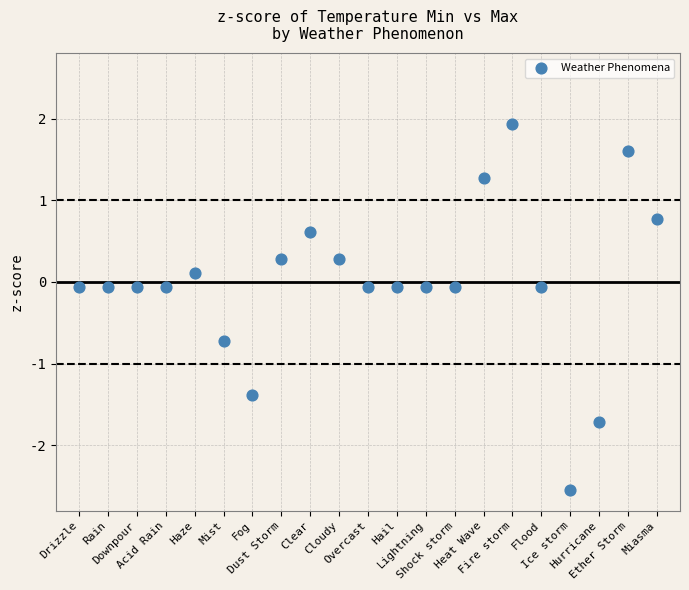

What is the range of Y values (max minus min)?

4.5